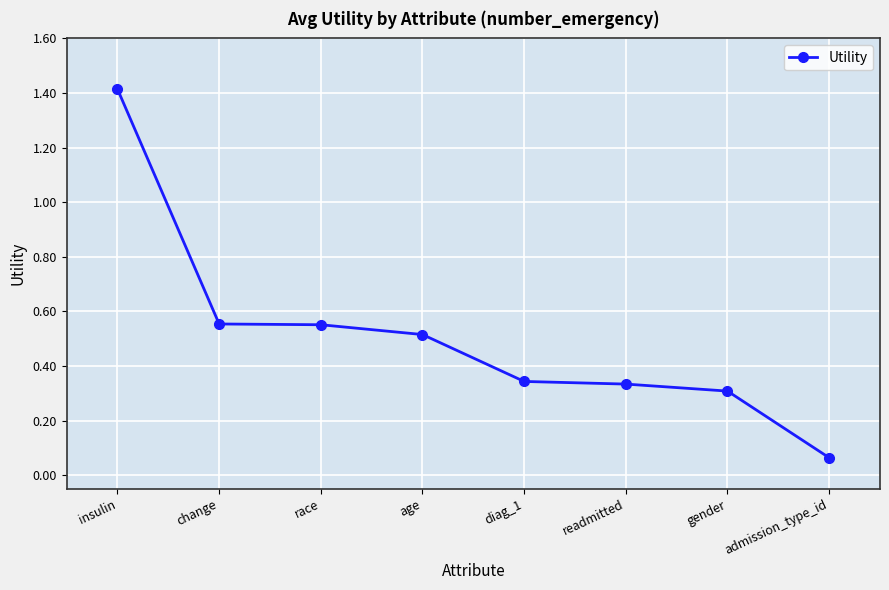

How many series are shown in this chart?

1